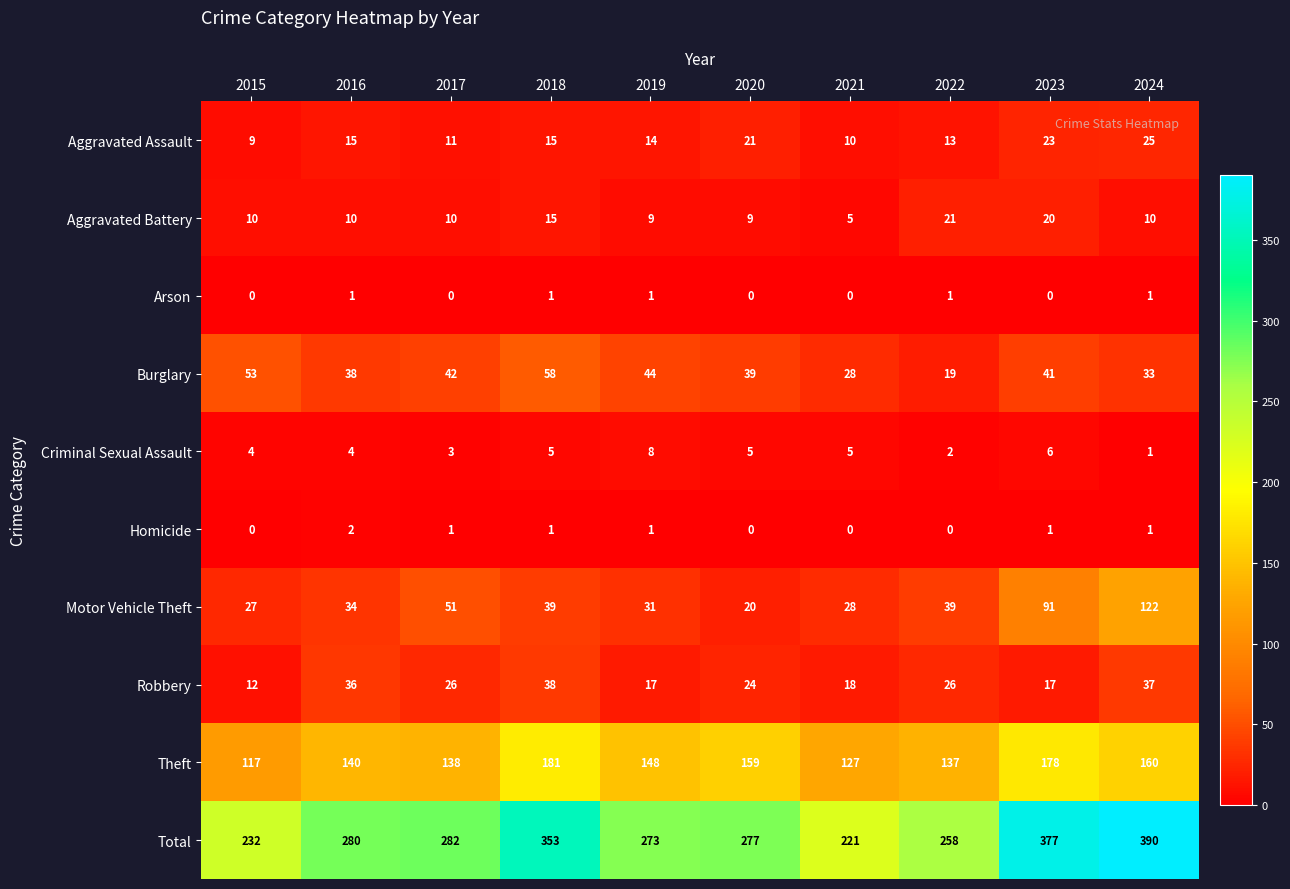

What is the difference between the second highest and second lowest values in the Aggravated Battery series?

11